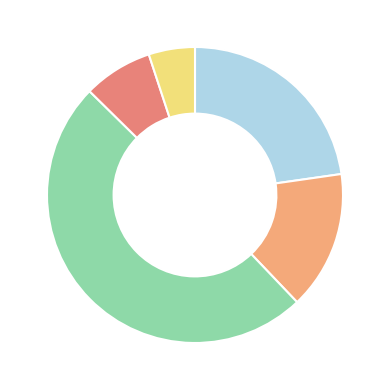

How many segments does this pie chart have?

5